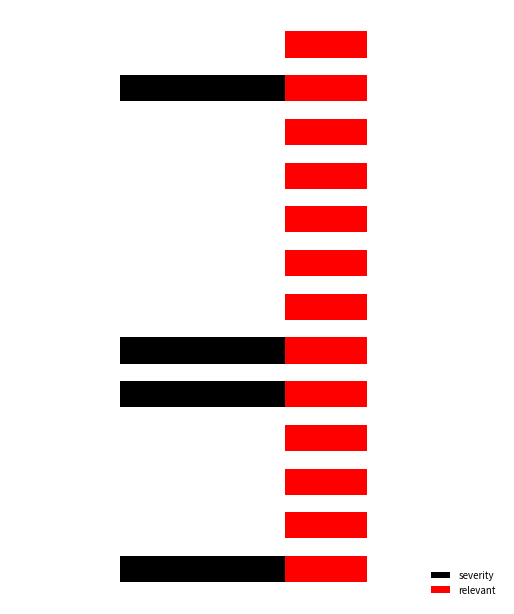

The severity series shows 0.0 at 2. True or false?

True